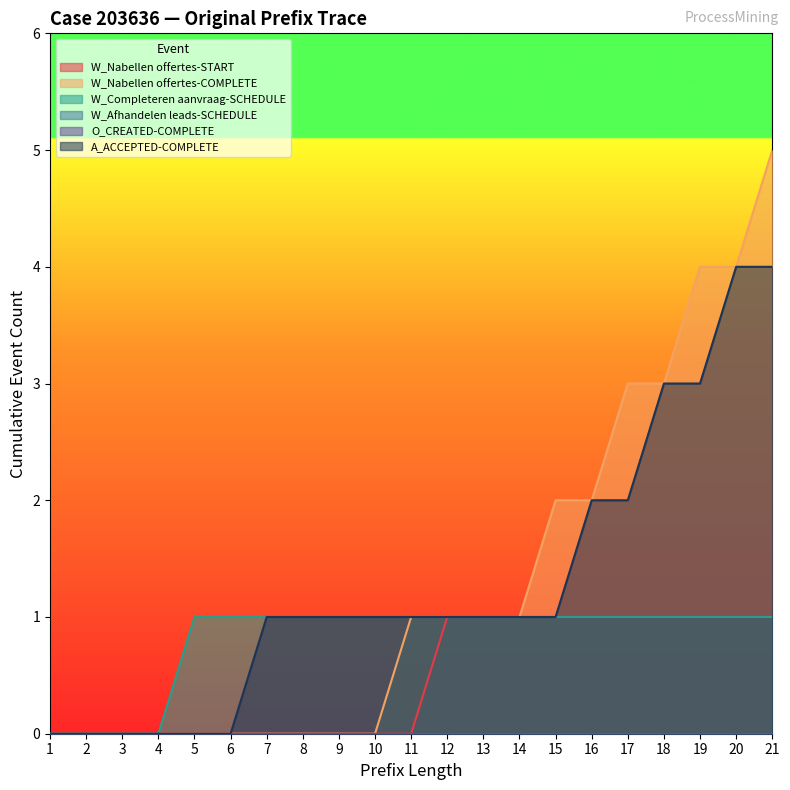

Does the chart display data point markers on the line(s)?

No